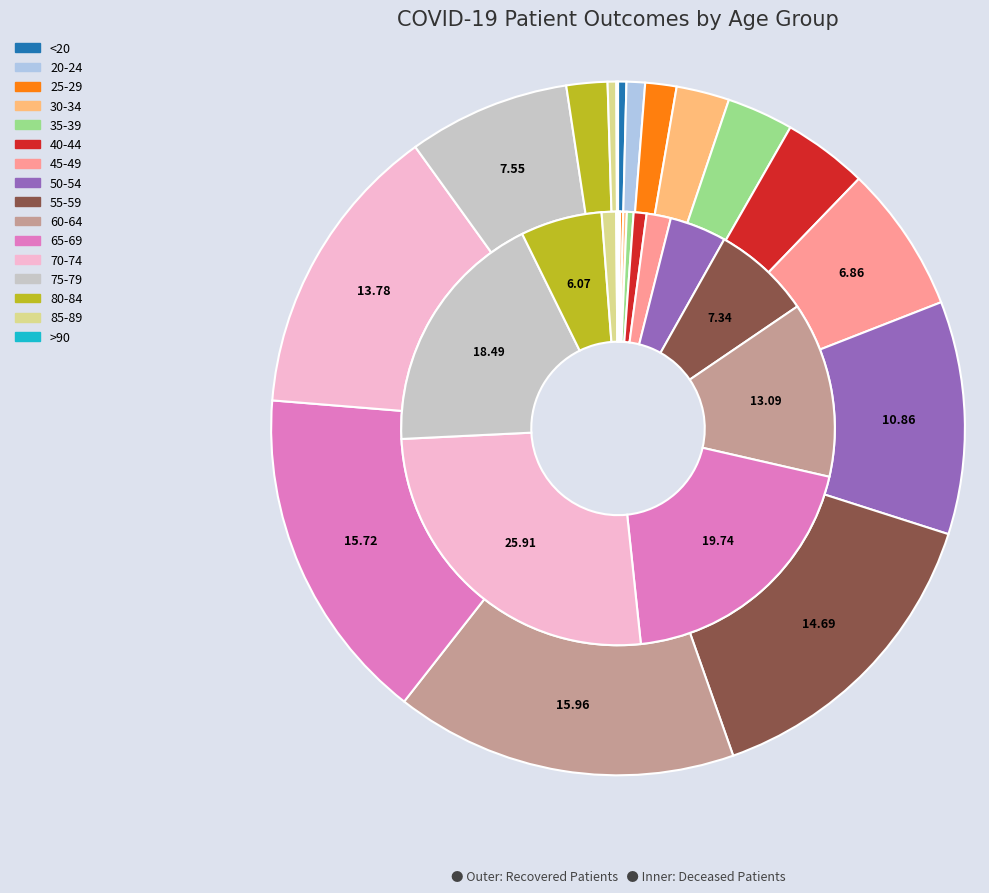

How many slices are in this pie chart?

16